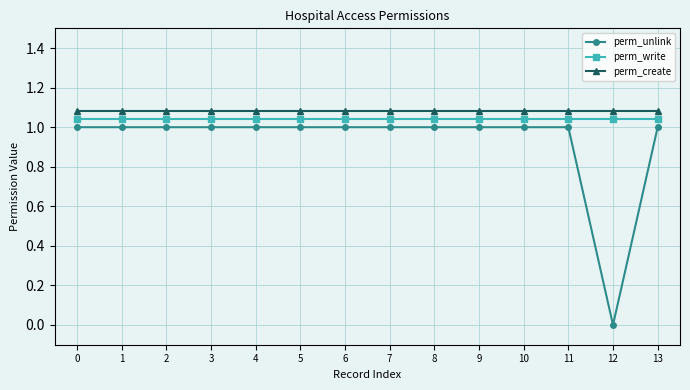

Which series has the largest total across all categories?

perm_create